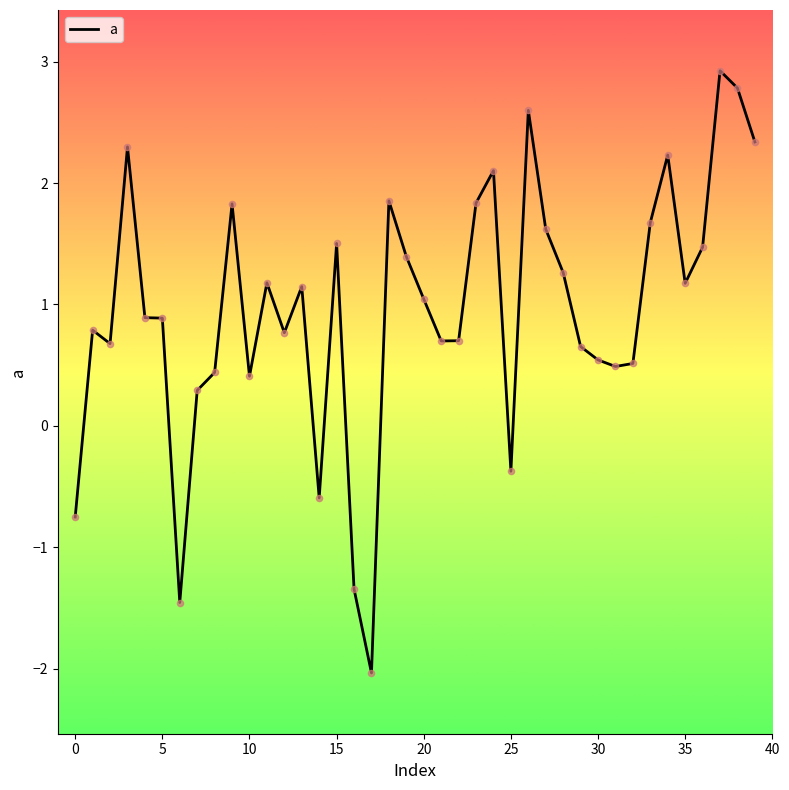

What is the difference between the maximum and minimum values?

5.0